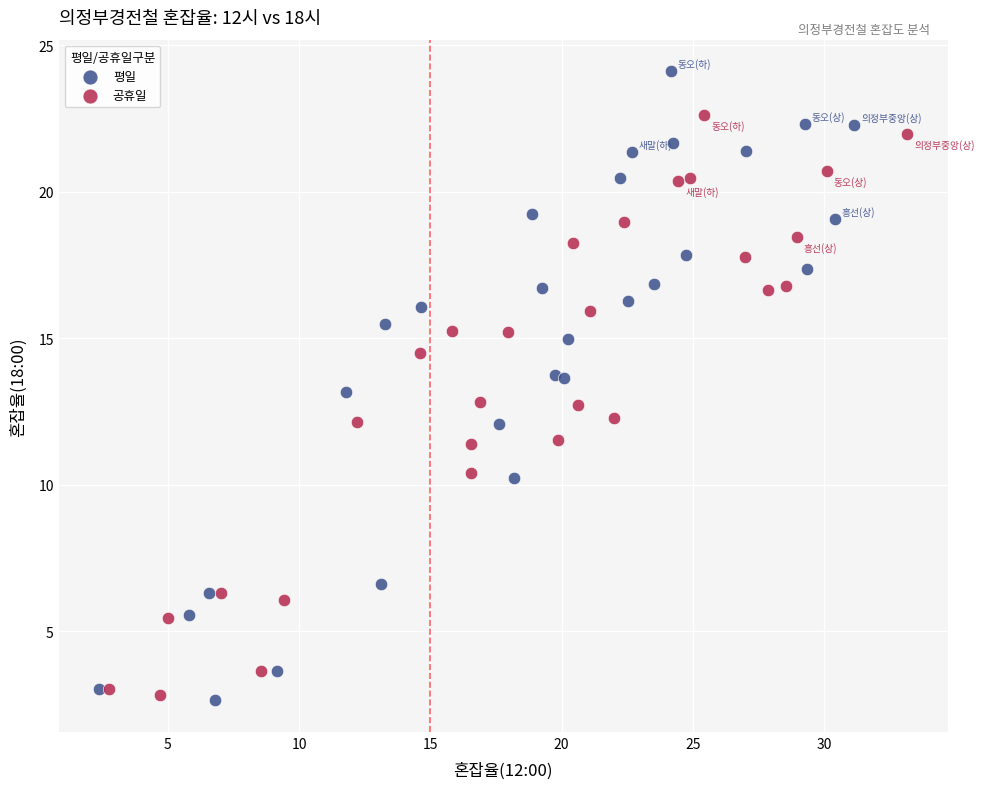

Which series reaches the maximum Y coordinate?

평일